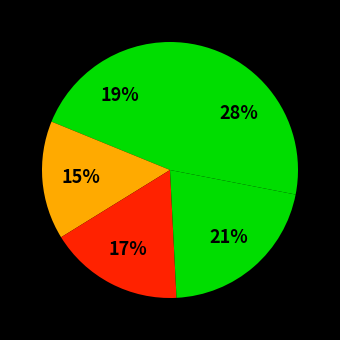

How many slices are in this pie chart?

5